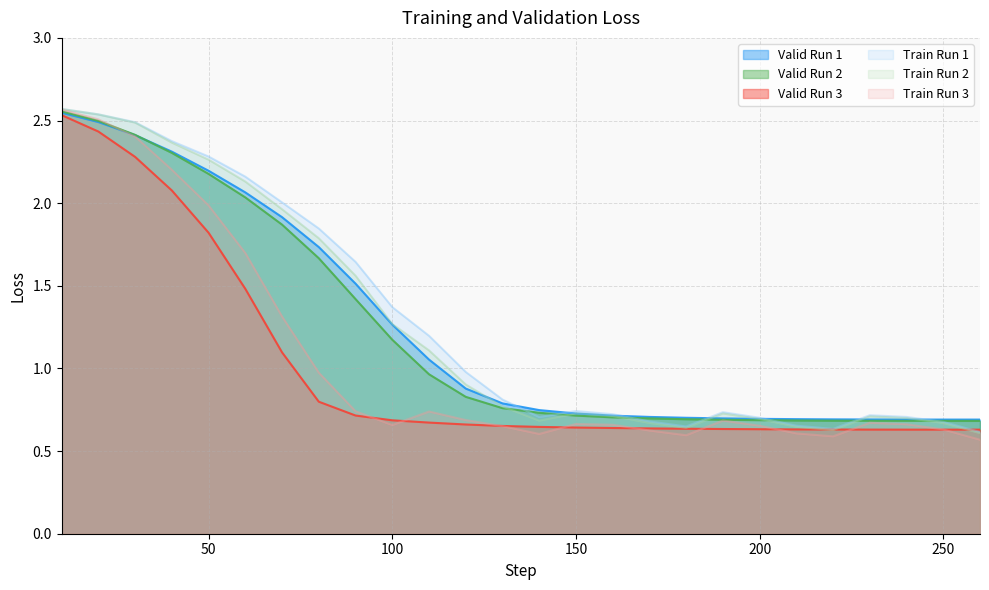

What are all the series names shown in the legend?

Valid Run 1, Valid Run 2, Valid Run 3, Train Run 1, Train Run 2, Train Run 3